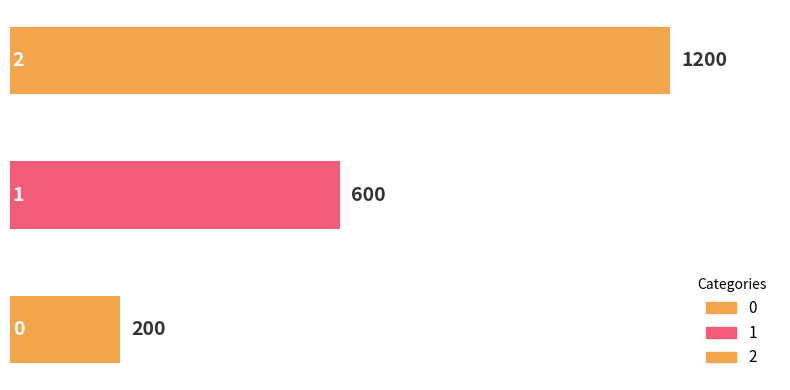

What is the value of the 3rd bar from the left?

1200